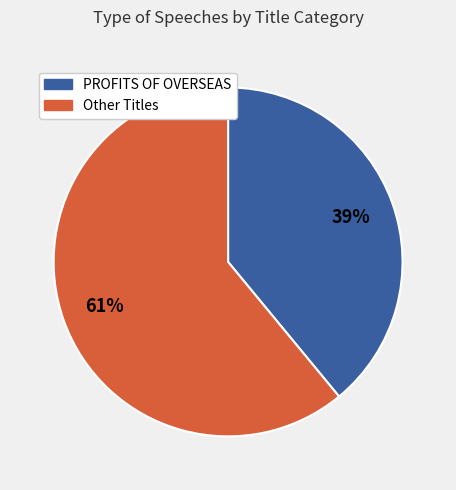

Does any single category account for the majority?

Yes